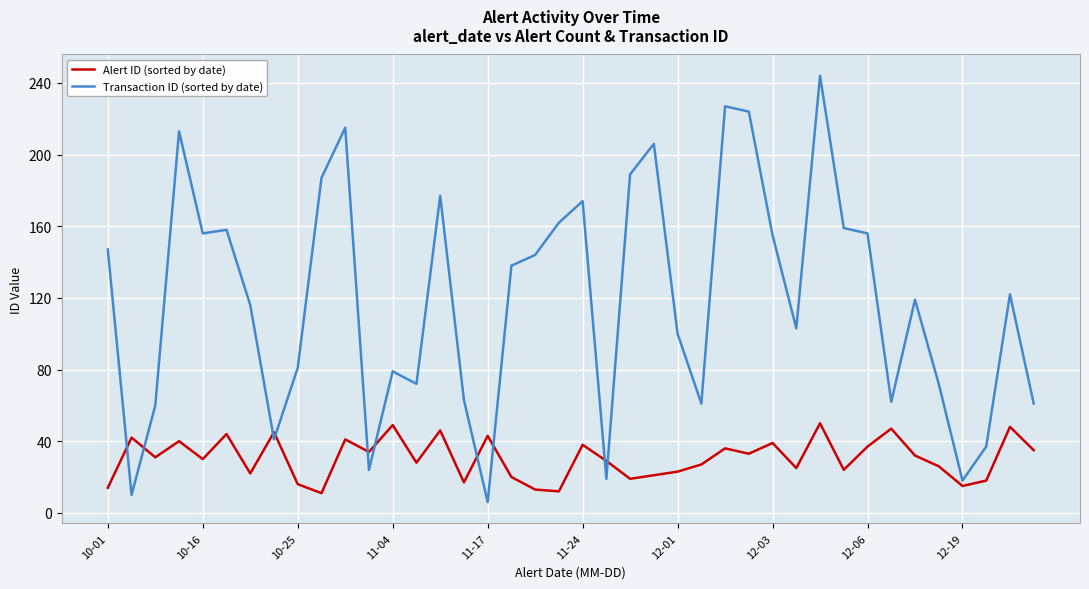

Which series has the largest total across all categories?

Transaction ID (sorted by date)